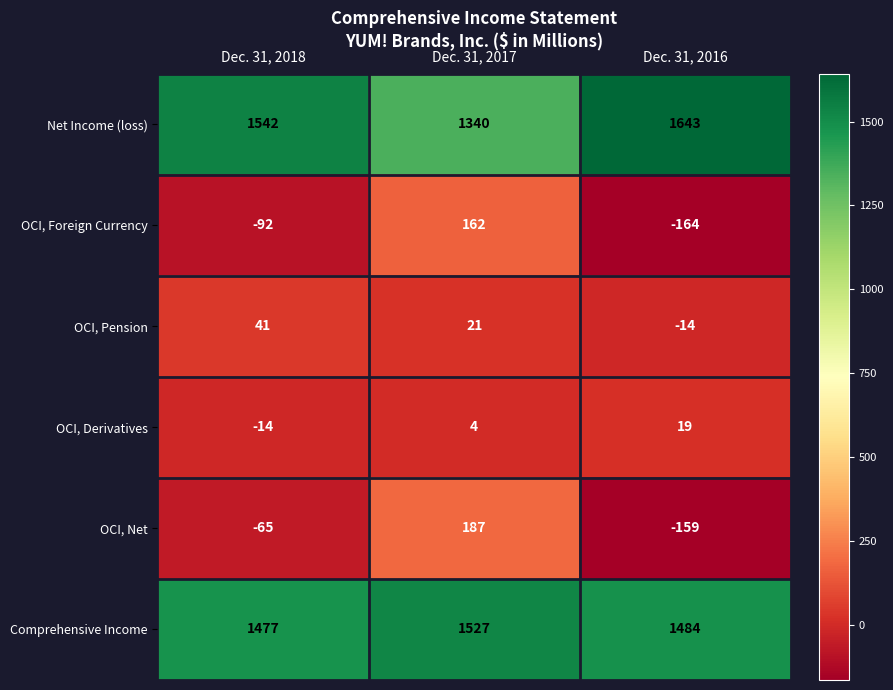

List the series in order of their peak value, lowest first.

OCI, Derivatives, OCI, Pension, OCI, Foreign Currency, OCI, Net, Comprehensive Income, Net Income (loss)